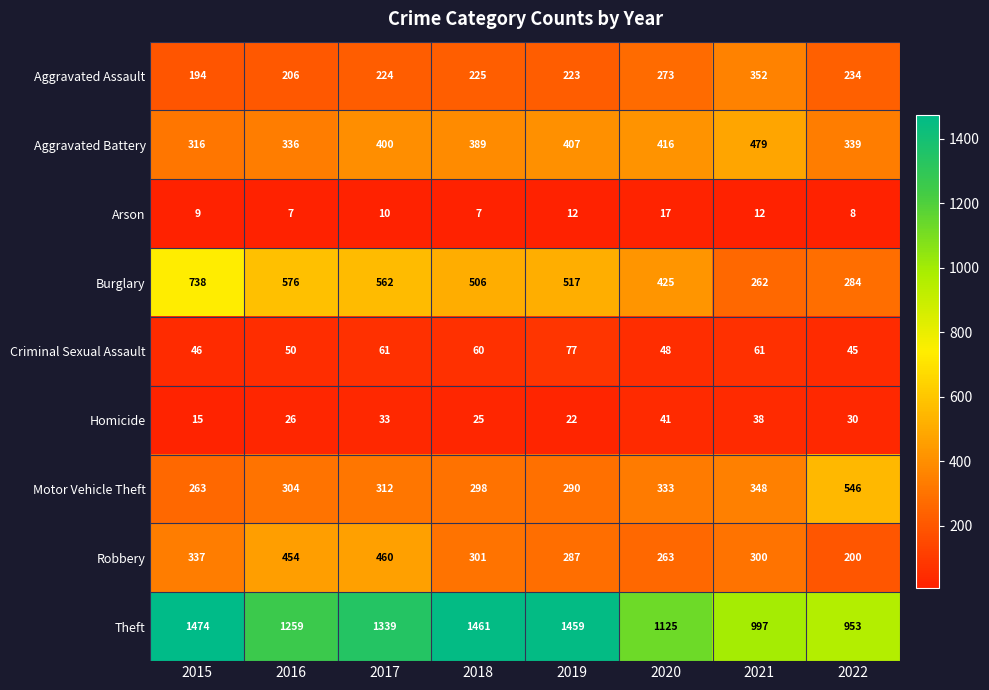

Which series changed the most between 2016 and 2019?

Theft